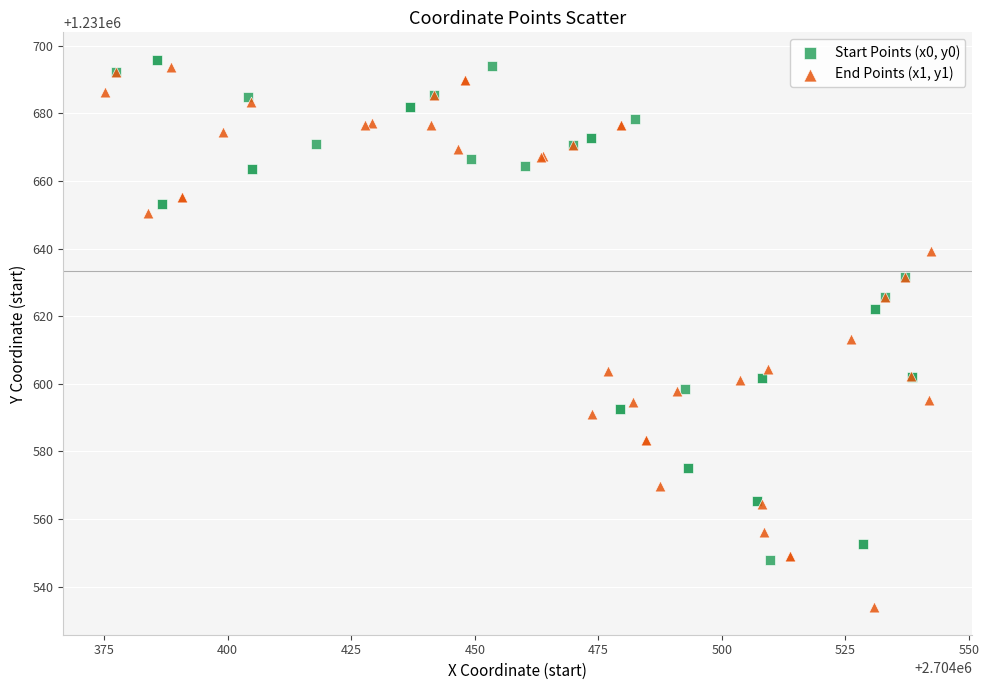

Which series has the widest spread of Y values?

End Points (x1, y1)